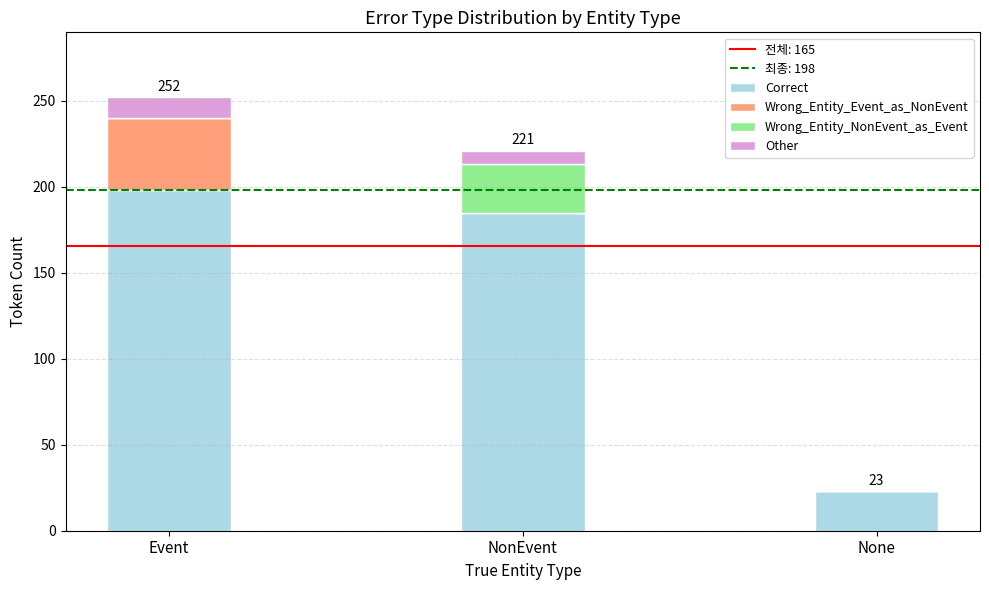

What is the sum of the Correct values at Event and NonEvent?

383